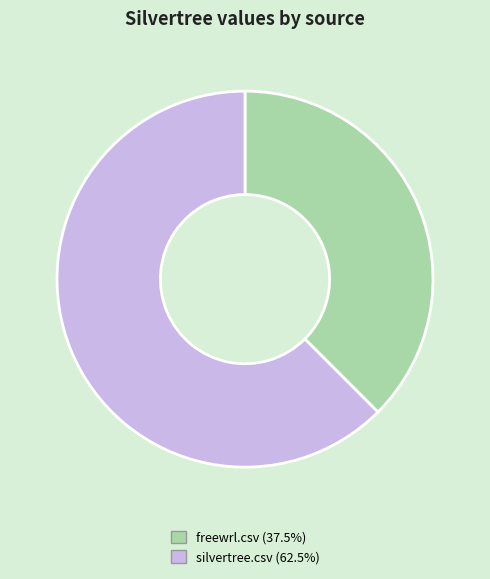

Which slice is the largest?

silvertree.csv